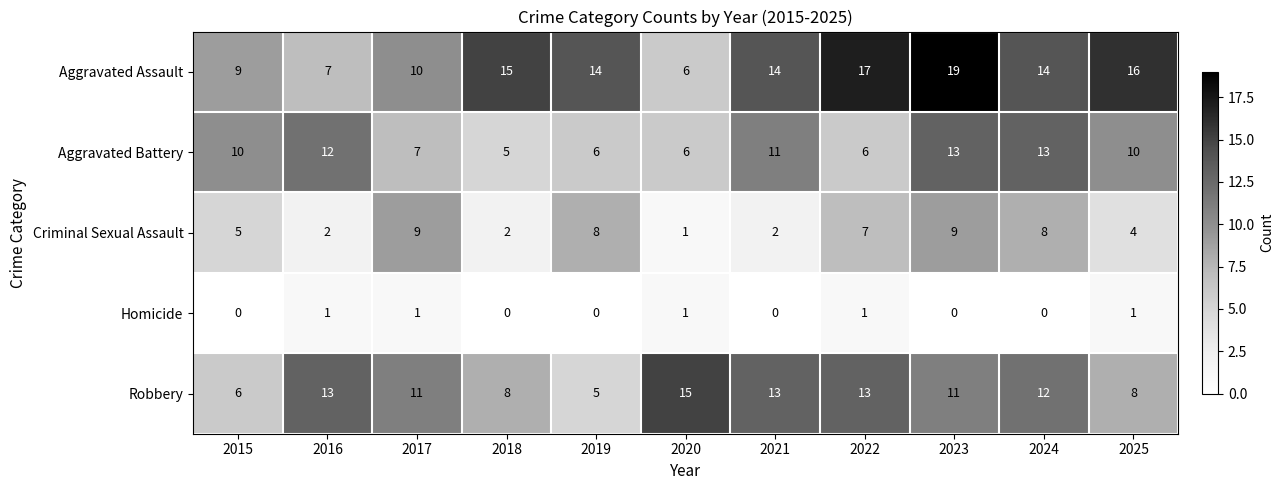

List the series in order of their peak value, lowest first.

Homicide, Criminal Sexual Assault, Aggravated Battery, Robbery, Aggravated Assault